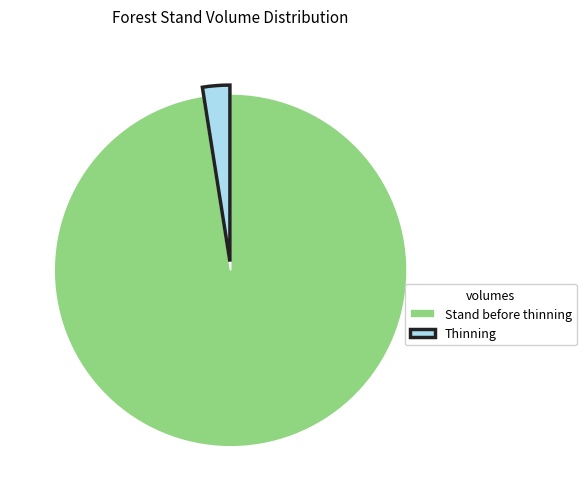

True or false: Thinning accounts for 2% of the total.

True